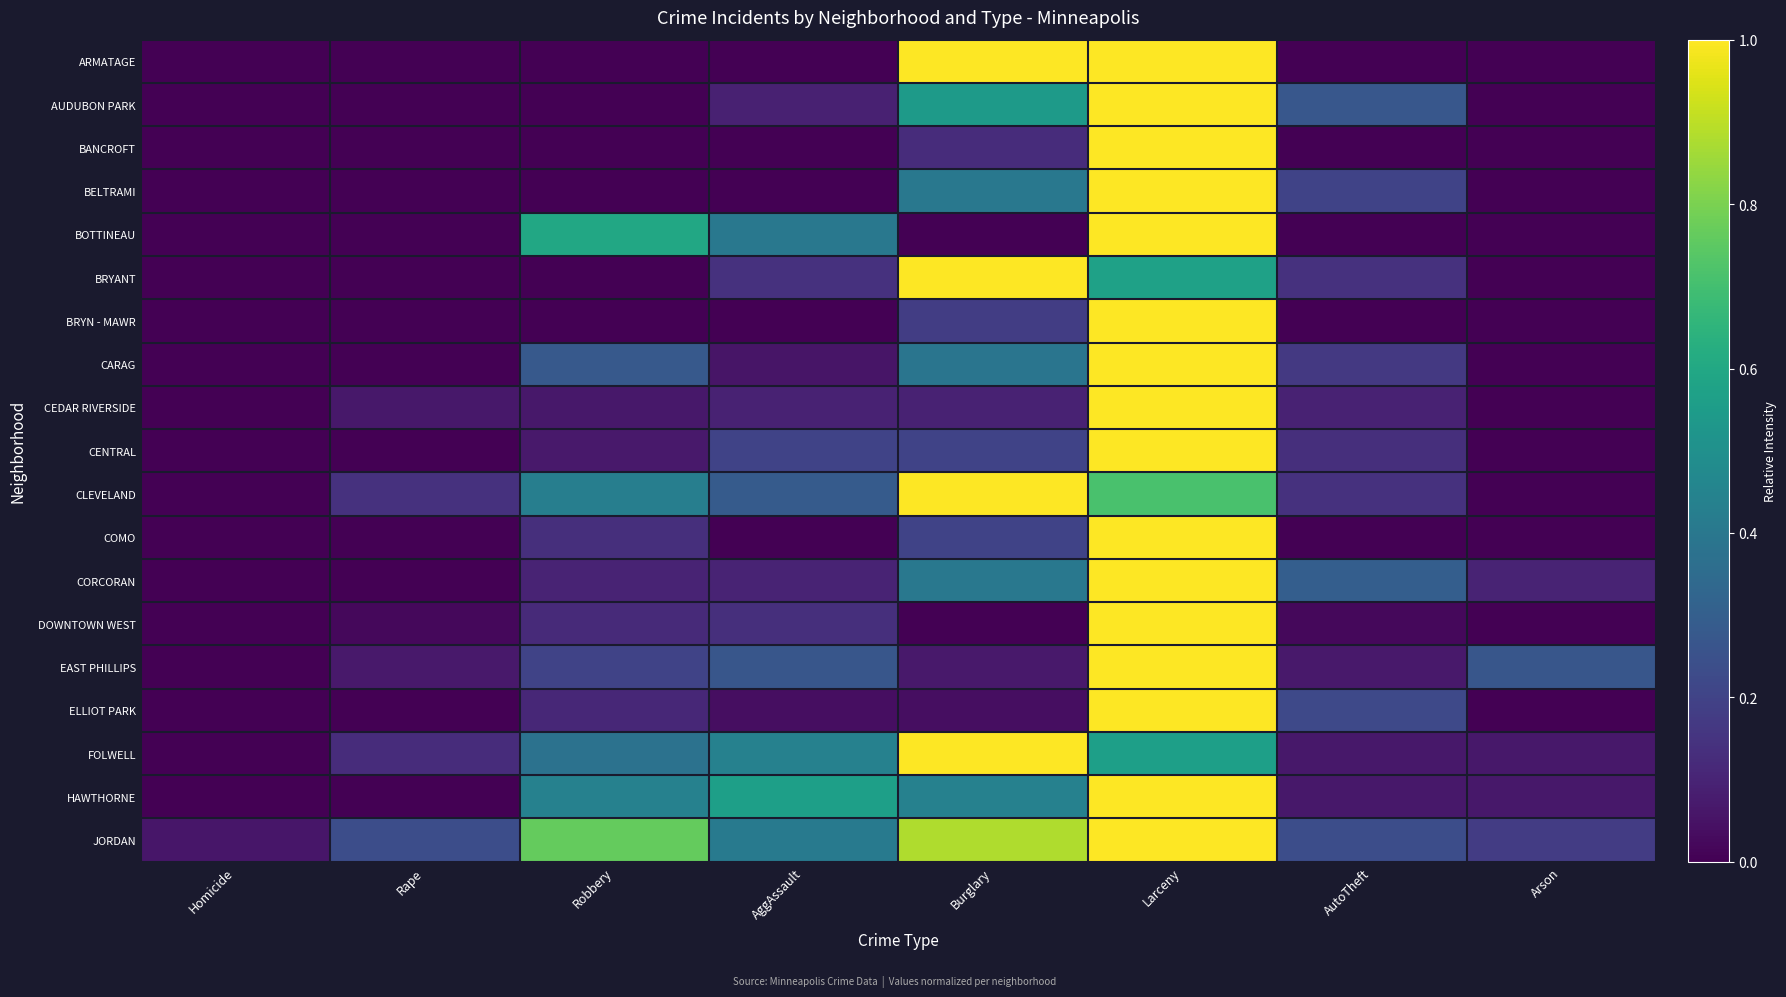

Reading right to left, extract all data points from this chart.

ARMATAGE: Arson=0.0	AutoTheft=0.0	Larceny=1.0	Burglary=1.0	AggAssault=0.0	Robbery=0.0	Rape=0.0	Homicide=0.0
AUDUBON PARK: Arson=0.0	AutoTheft=0.3	Larceny=1.0	Burglary=0.5	AggAssault=0.1	Robbery=0.0	Rape=0.0	Homicide=0.0
BANCROFT: Arson=0.0	AutoTheft=0.0	Larceny=1.0	Burglary=0.1	AggAssault=0.0	Robbery=0.0	Rape=0.0	Homicide=0.0
BELTRAMI: Arson=0.0	AutoTheft=0.2	Larceny=1.0	Burglary=0.4	AggAssault=0.0	Robbery=0.0	Rape=0.0	Homicide=0.0
BOTTINEAU: Arson=0.0	AutoTheft=0.0	Larceny=1.0	Burglary=0.0	AggAssault=0.4	Robbery=0.6	Rape=0.0	Homicide=0.0
BRYANT: Arson=0.0	AutoTheft=0.1	Larceny=0.6	Burglary=1.0	AggAssault=0.1	Robbery=0.0	Rape=0.0	Homicide=0.0
BRYN - MAWR: Arson=0.0	AutoTheft=0.0	Larceny=1.0	Burglary=0.2	AggAssault=0.0	Robbery=0.0	Rape=0.0	Homicide=0.0
CARAG: Arson=0.0	AutoTheft=0.2	Larceny=1.0	Burglary=0.4	AggAssault=0.1	Robbery=0.3	Rape=0.0	Homicide=0.0
CEDAR RIVERSIDE: Arson=0.0	AutoTheft=0.1	Larceny=1.0	Burglary=0.1	AggAssault=0.1	Robbery=0.1	Rape=0.1	Homicide=0.0
CENTRAL: Arson=0.0	AutoTheft=0.1	Larceny=1.0	Burglary=0.2	AggAssault=0.2	Robbery=0.1	Rape=0.0	Homicide=0.0
CLEVELAND: Arson=0.0	AutoTheft=0.1	Larceny=0.7	Burglary=1.0	AggAssault=0.3	Robbery=0.4	Rape=0.1	Homicide=0.0
COMO: Arson=0.0	AutoTheft=0.0	Larceny=1.0	Burglary=0.2	AggAssault=0.0	Robbery=0.1	Rape=0.0	Homicide=0.0
CORCORAN: Arson=0.1	AutoTheft=0.3	Larceny=1.0	Burglary=0.4	AggAssault=0.1	Robbery=0.1	Rape=0.0	Homicide=0.0
DOWNTOWN WEST: Arson=0.0	AutoTheft=0.0	Larceny=1.0	Burglary=0.0	AggAssault=0.1	Robbery=0.1	Rape=0.0	Homicide=0.0
EAST PHILLIPS: Arson=0.3	AutoTheft=0.1	Larceny=1.0	Burglary=0.1	AggAssault=0.3	Robbery=0.2	Rape=0.1	Homicide=0.0
ELLIOT PARK: Arson=0.0	AutoTheft=0.2	Larceny=1.0	Burglary=0.0	AggAssault=0.0	Robbery=0.1	Rape=0.0	Homicide=0.0
FOLWELL: Arson=0.1	AutoTheft=0.1	Larceny=0.6	Burglary=1.0	AggAssault=0.4	Robbery=0.4	Rape=0.1	Homicide=0.0
HAWTHORNE: Arson=0.1	AutoTheft=0.1	Larceny=1.0	Burglary=0.4	AggAssault=0.6	Robbery=0.4	Rape=0.0	Homicide=0.0
JORDAN: Arson=0.2	AutoTheft=0.2	Larceny=1.0	Burglary=0.9	AggAssault=0.4	Robbery=0.8	Rape=0.2	Homicide=0.1